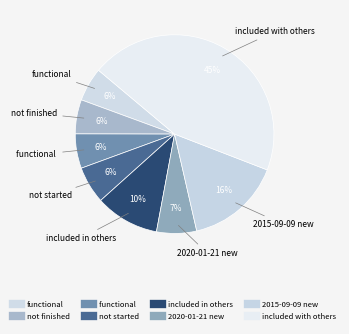

What is the largest slice in the pie chart?

included with others